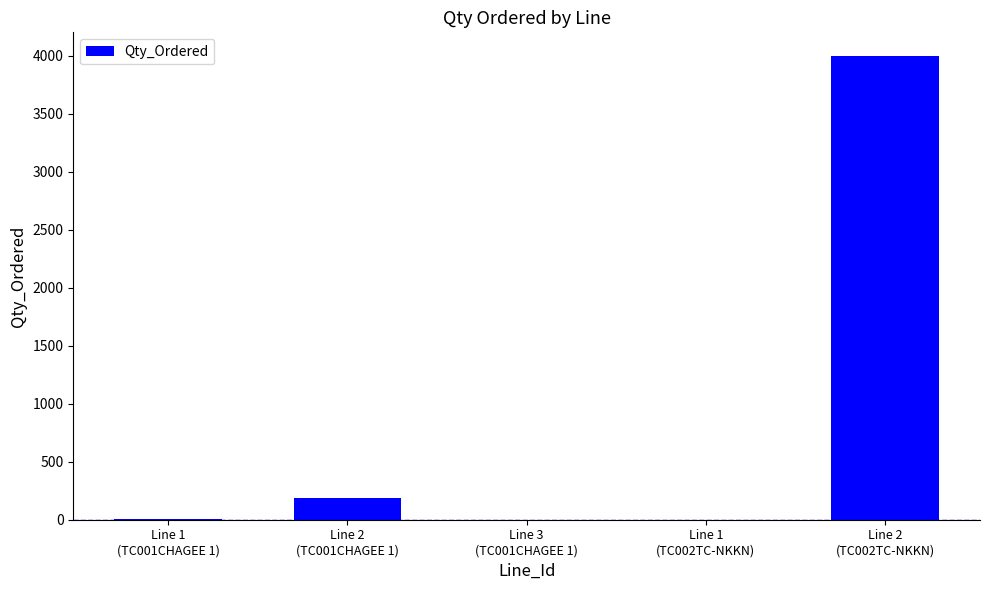

Between Line 2
(TC001CHAGEE 1) and Line 1
(TC001CHAGEE 1), which is larger?

Line 2
(TC001CHAGEE 1)